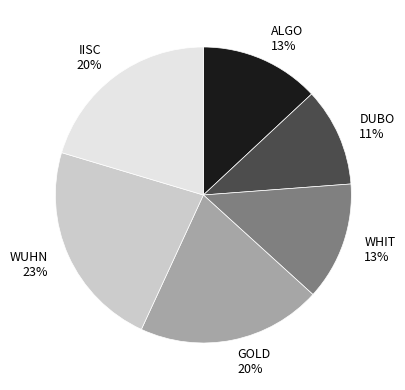

Between WUHN and GOLD, which is larger?

WUHN